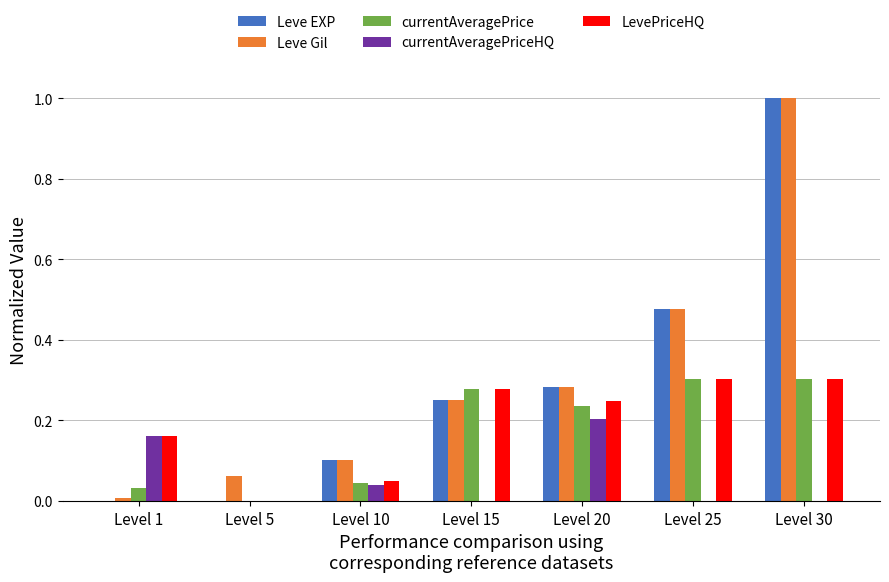

The value of LevePriceHQ at Level 15 is 0.1. True or false?

False